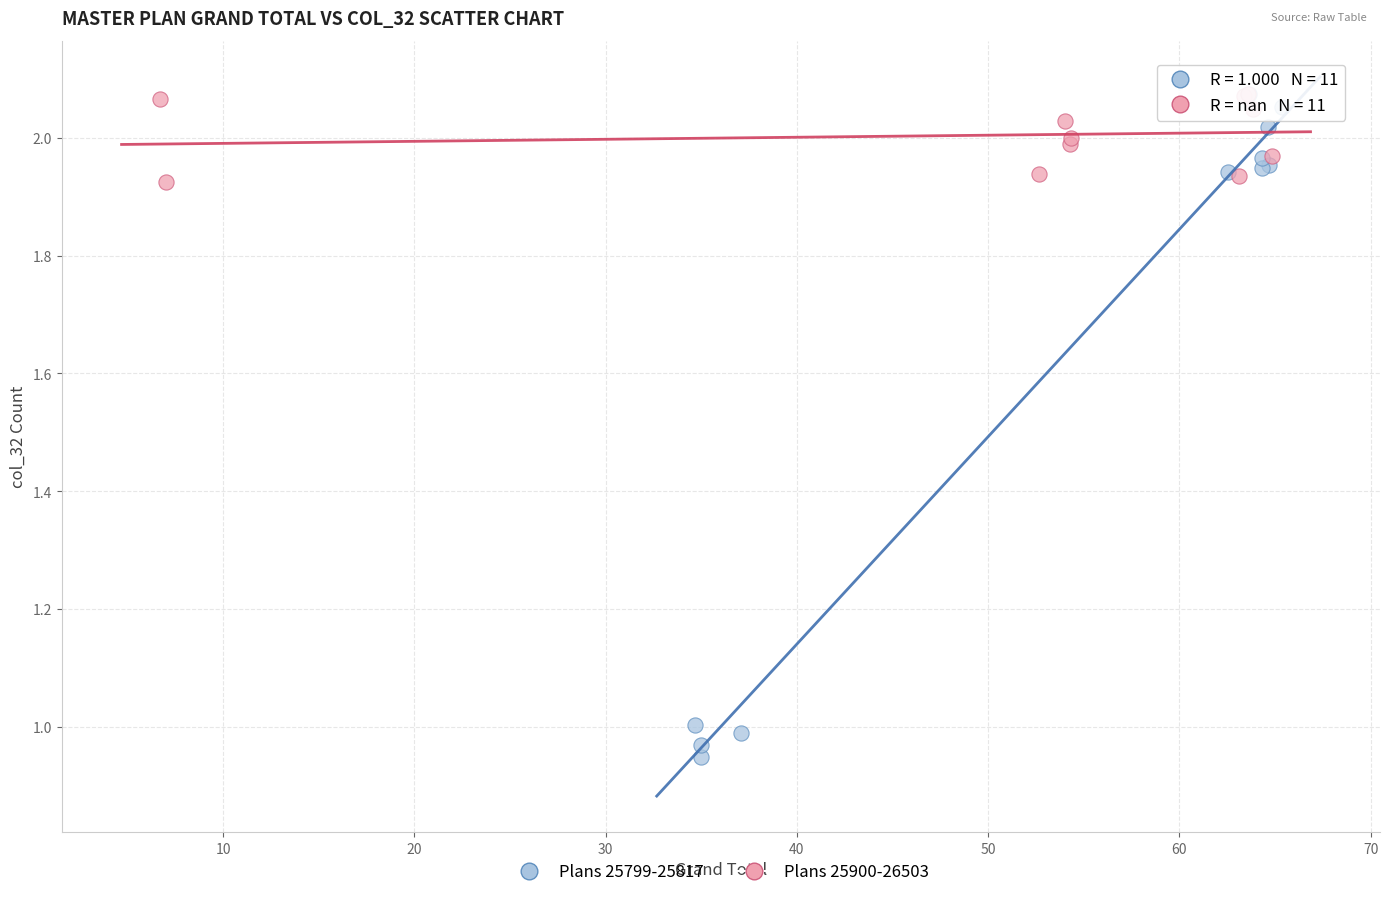

Which series has the widest spread of Y values?

Plans 25799-25817